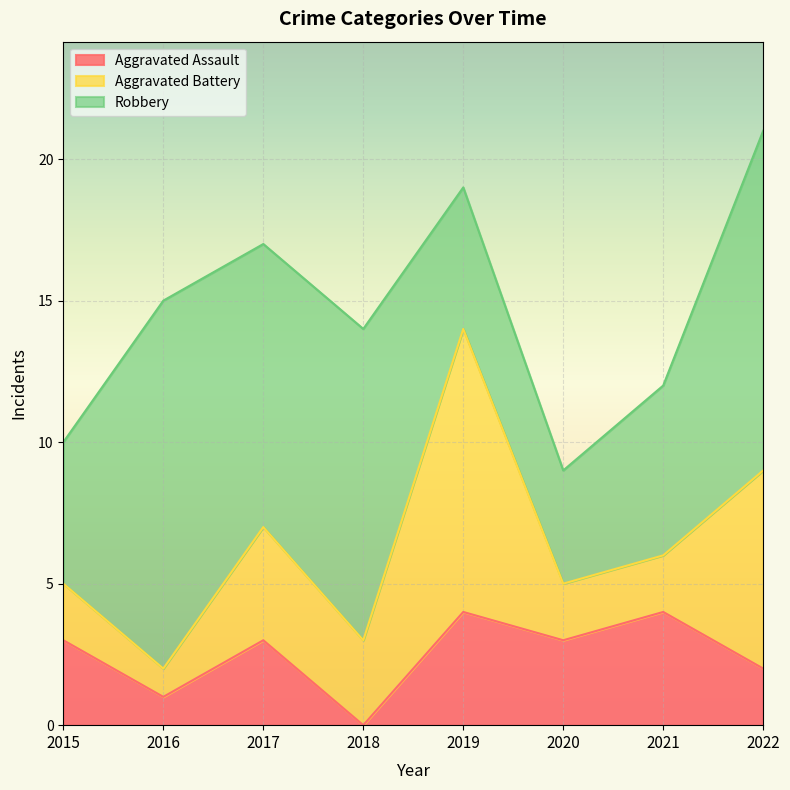

The value of Aggravated Assault at 2021 is 5. True or false?

False